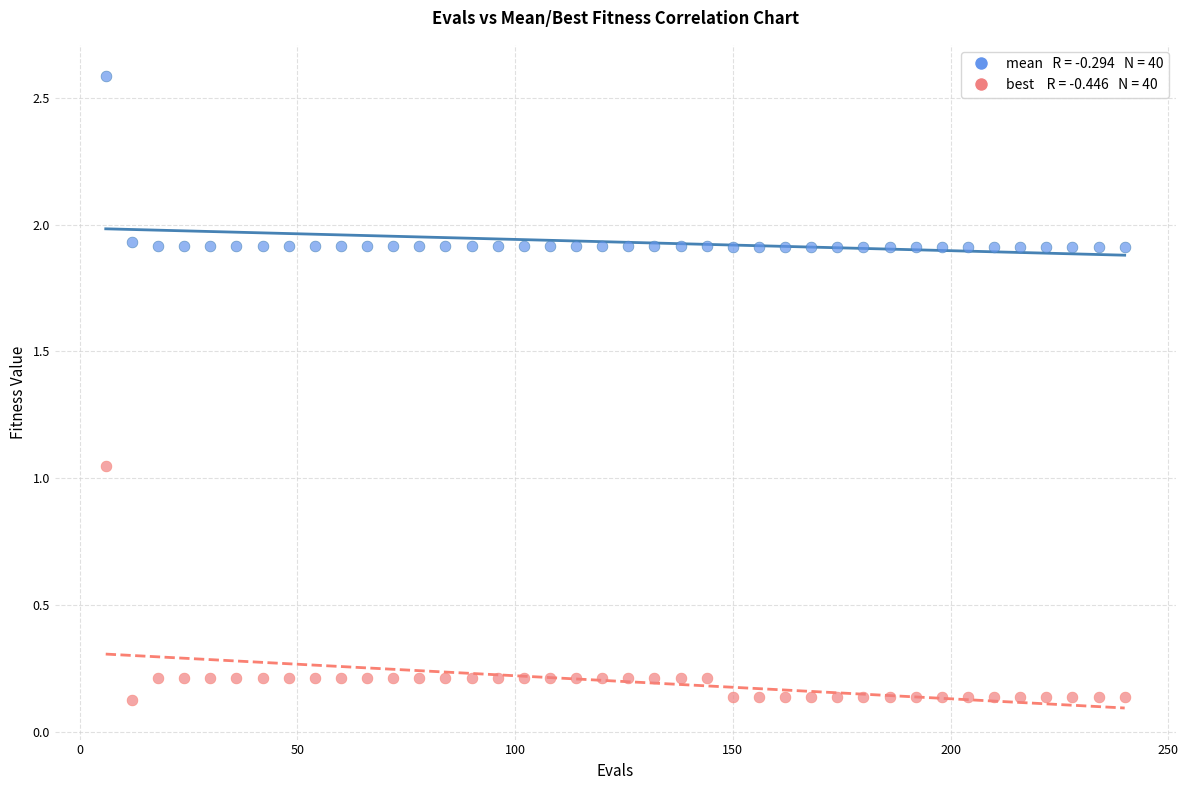

Across all data points, what is the range of Y values (max minus min)?

2.5